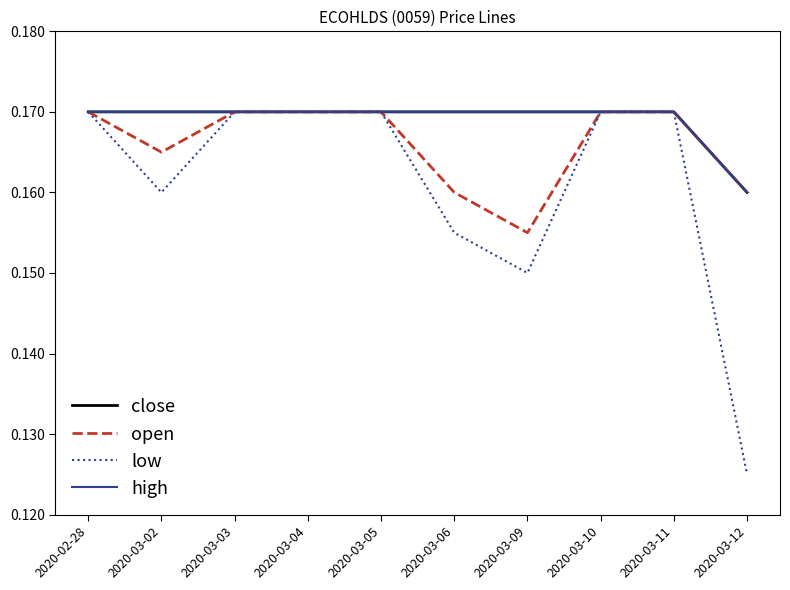

True or false: open has a value of 0.0 at 2020-03-02.

False